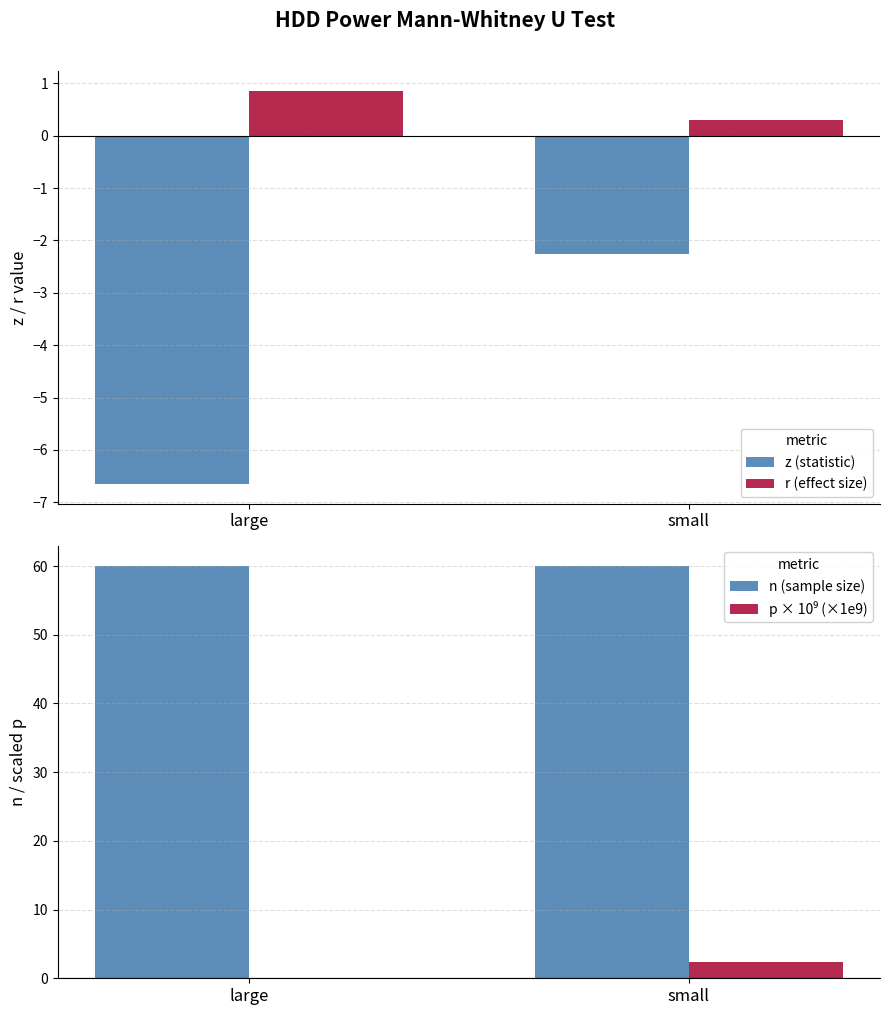

What is the sum of all p × 10⁹ (×1e9) values?

2.4